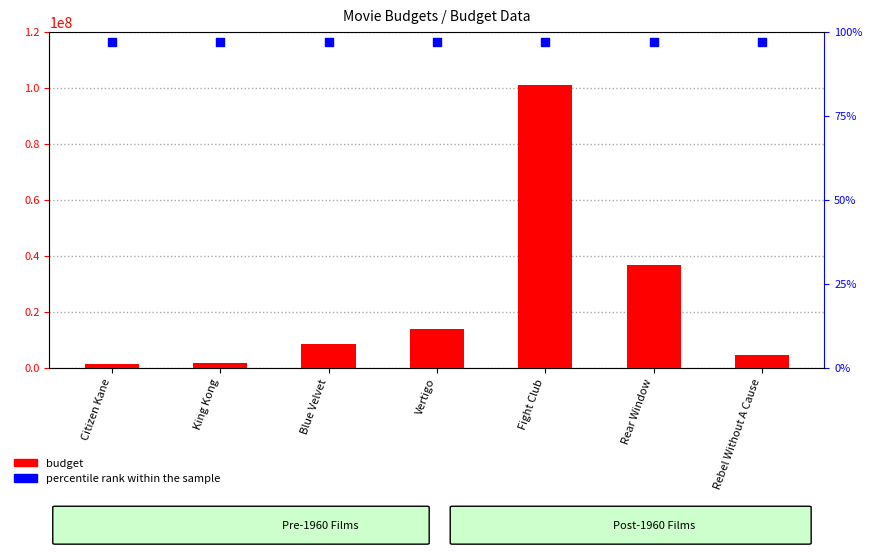

Is the value of budget at Vertigo greater than the value of percentile rank within the sample at Fight Club?

Yes